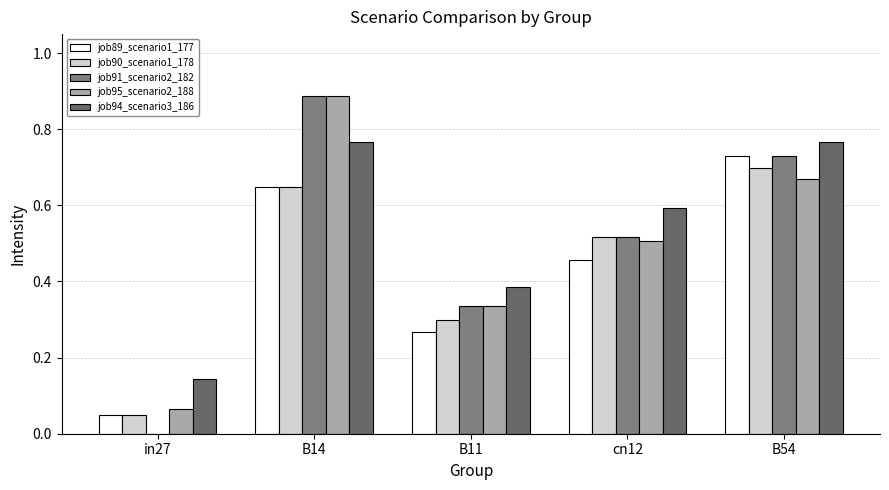

Are the bars grouped side by side (vs. stacked)?

Yes